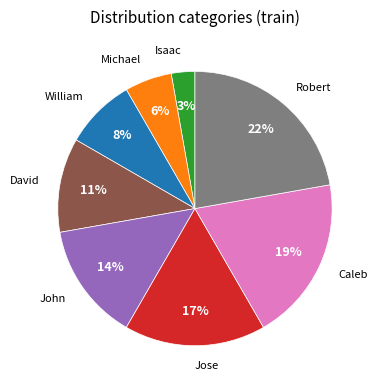

Is there any slice that represents more than half of the pie?

No